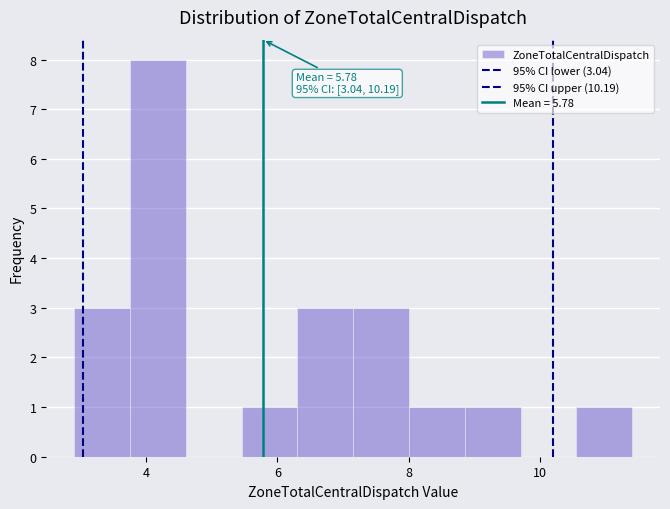

Which range on the x-axis has the tallest bar?

3.8 to 4.6